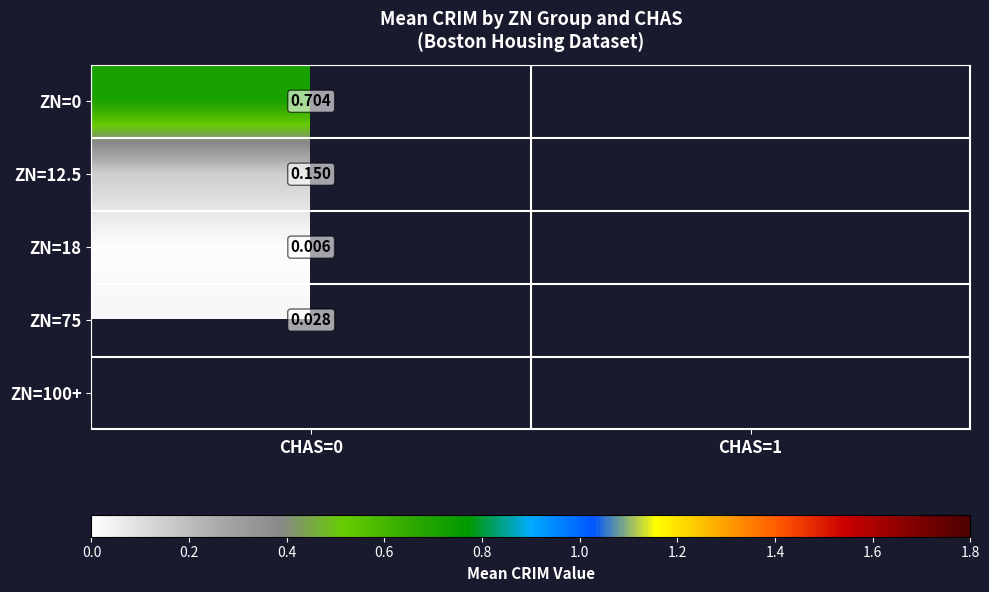

Which category has the highest value in the ZN=12.5 series?

CHAS=0